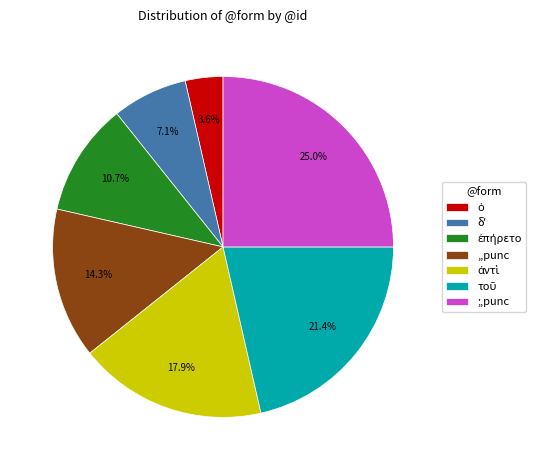

Is there a majority slice in this chart?

No